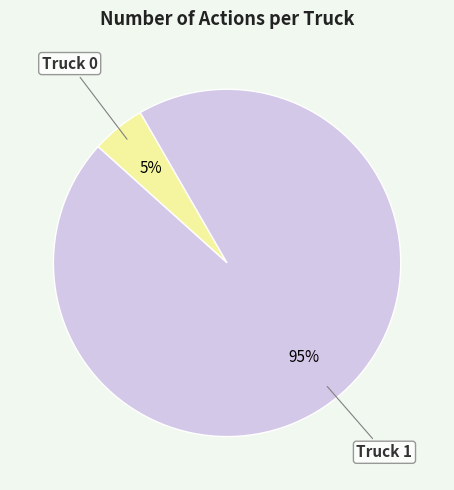

To the nearest percent, what is the difference between the largest and smallest slice percentages?

90%